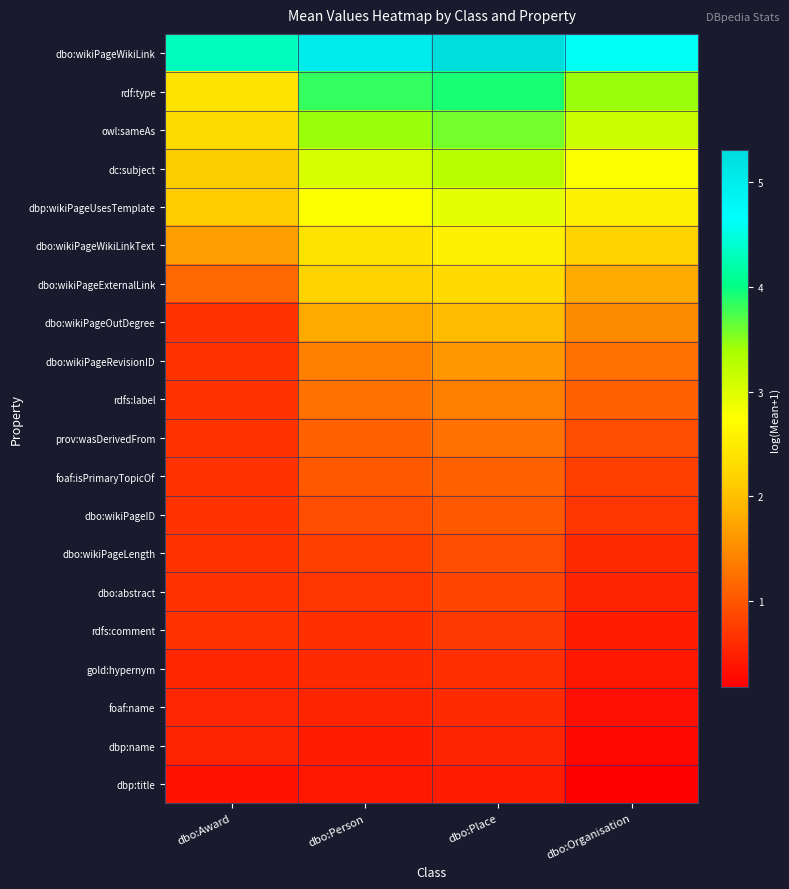

At dbo:Person, list the series in order from smallest to largest.

dbp:title, dbp:name, foaf:name, gold:hypernym, rdfs:comment, dbo:abstract, dbo:wikiPageLength, dbo:wikiPageID, foaf:isPrimaryTopicOf, prov:wasDerivedFrom, rdfs:label, dbo:wikiPageRevisionID, dbo:wikiPageOutDegree, dbo:wikiPageExternalLink, dbo:wikiPageWikiLinkText, dbp:wikiPageUsesTemplate, dc:subject, owl:sameAs, rdf:type, dbo:wikiPageWikiLink